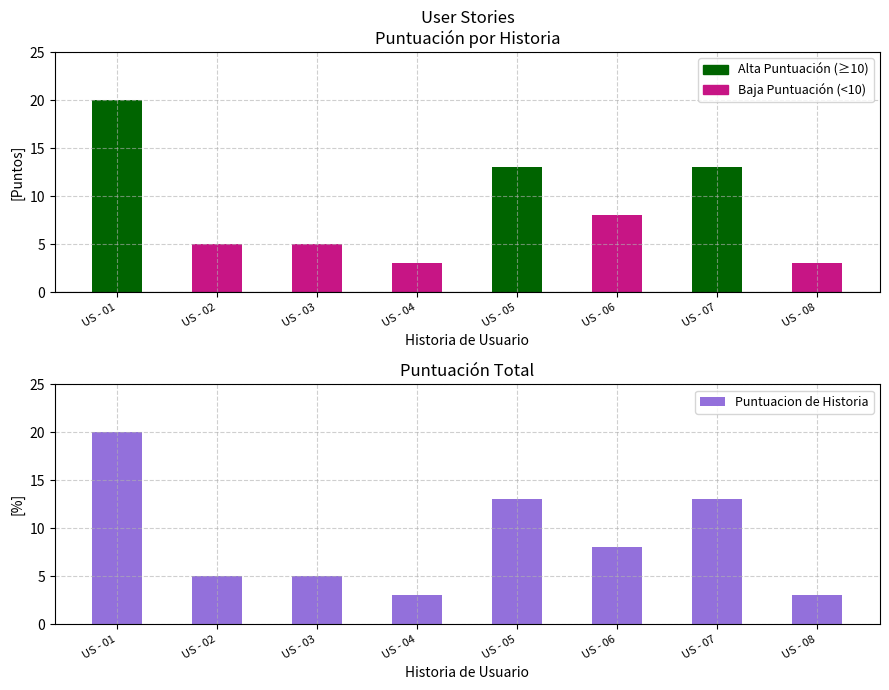

Reading left to right, transcribe all the data shown in this chart.

Puntuacion: 20	5	5	3	13	8	13	3
Puntuacion de Historia: 20	5	5	3	13	8	13	3